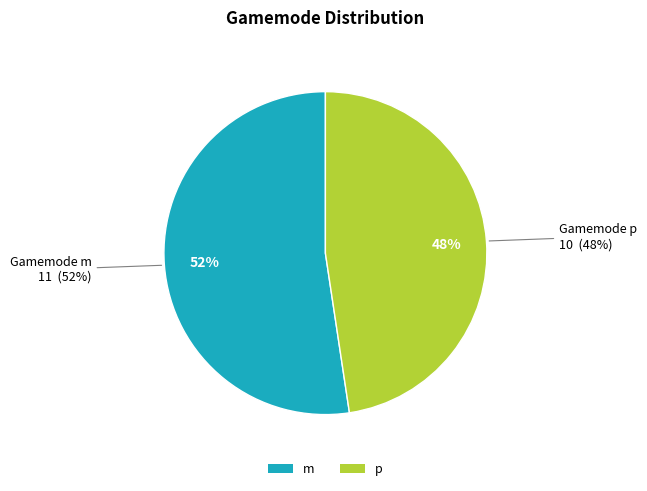

Which has a higher value, p or m?

m